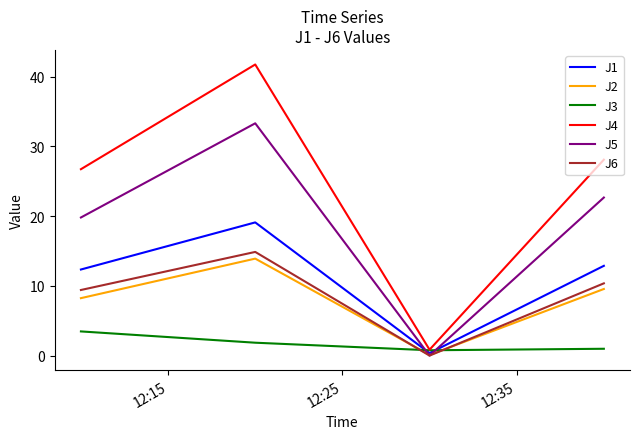

Which series has the largest range (max minus min)?

J4